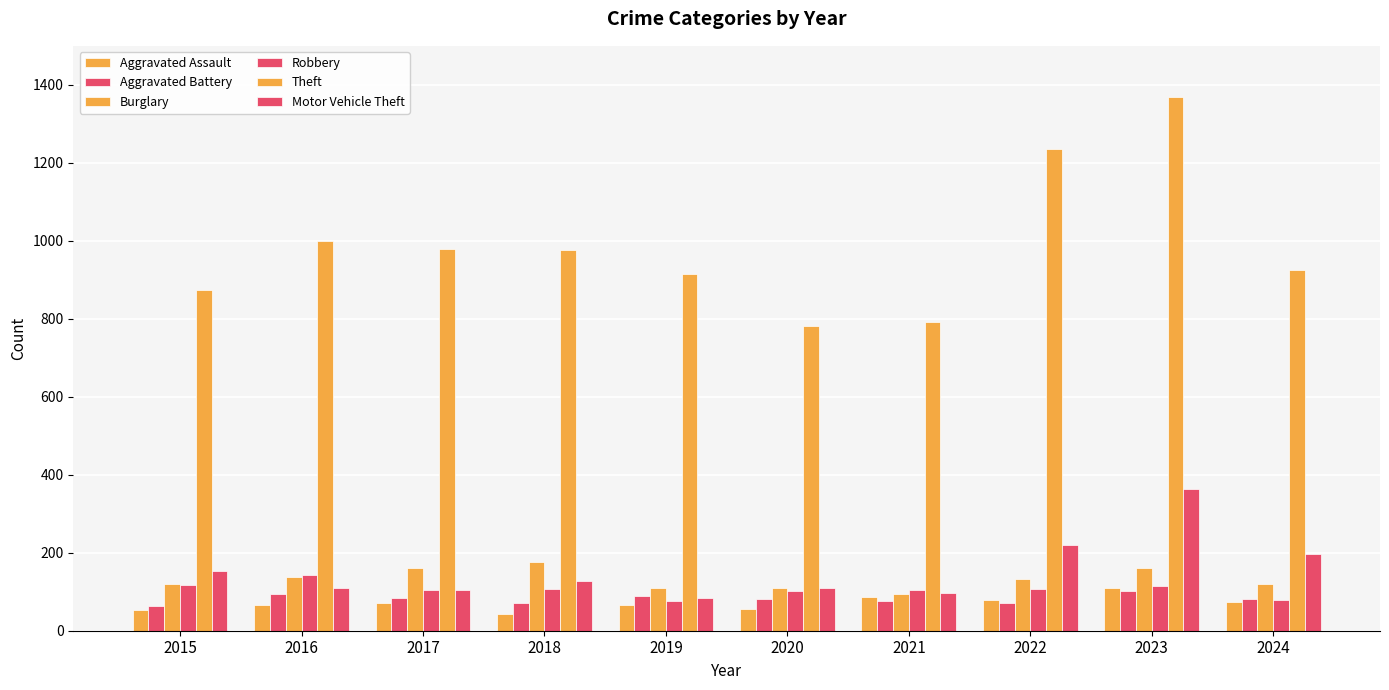

Which category has the lowest value in the Burglary series?

2021